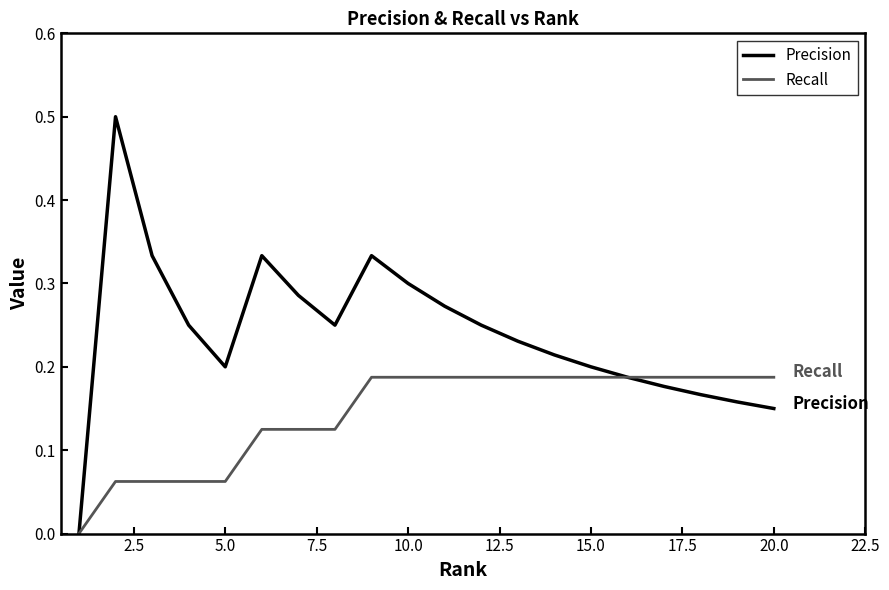

What is the greatest value displayed?

0.5